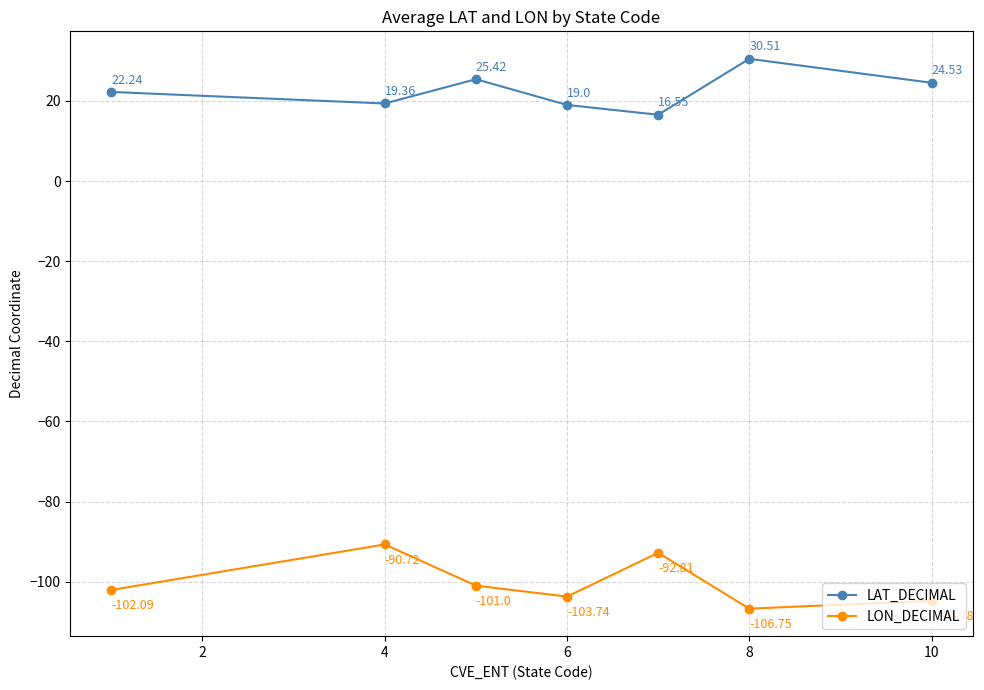

Rank the series by their maximum value, from lowest to highest.

LON_DECIMAL, LAT_DECIMAL